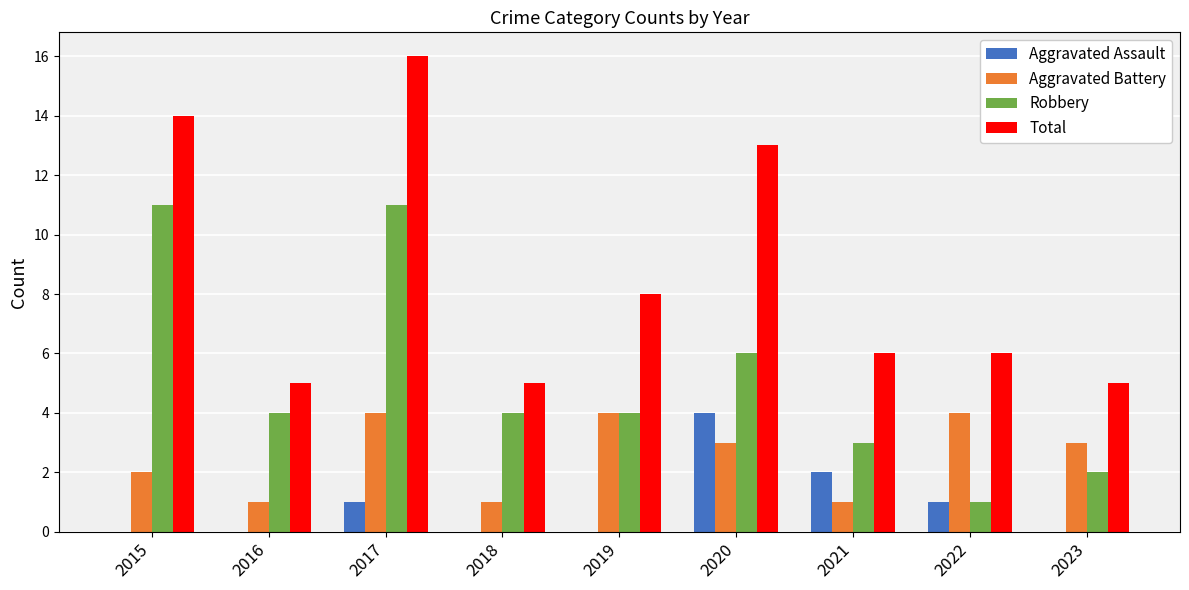

True or false: Aggravated Assault has a value of 2 at 2021.

True